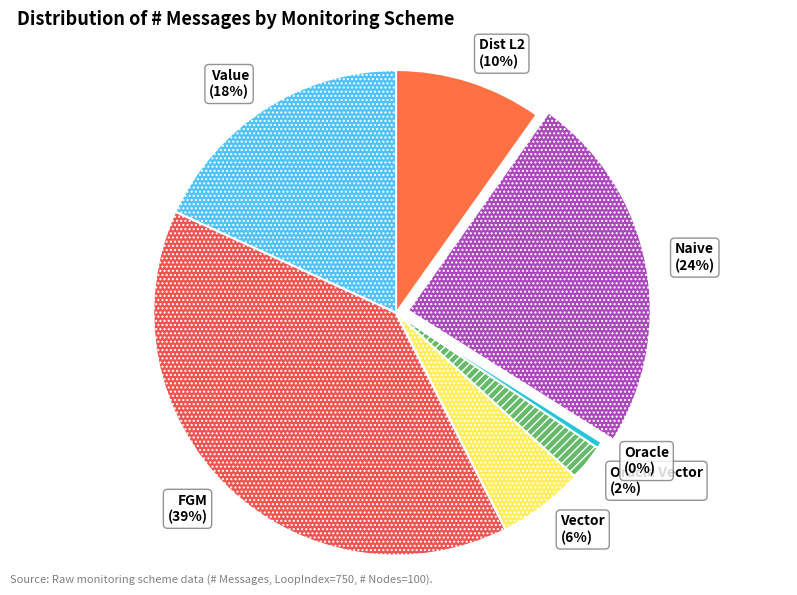

Count the number of slices in the pie.

7